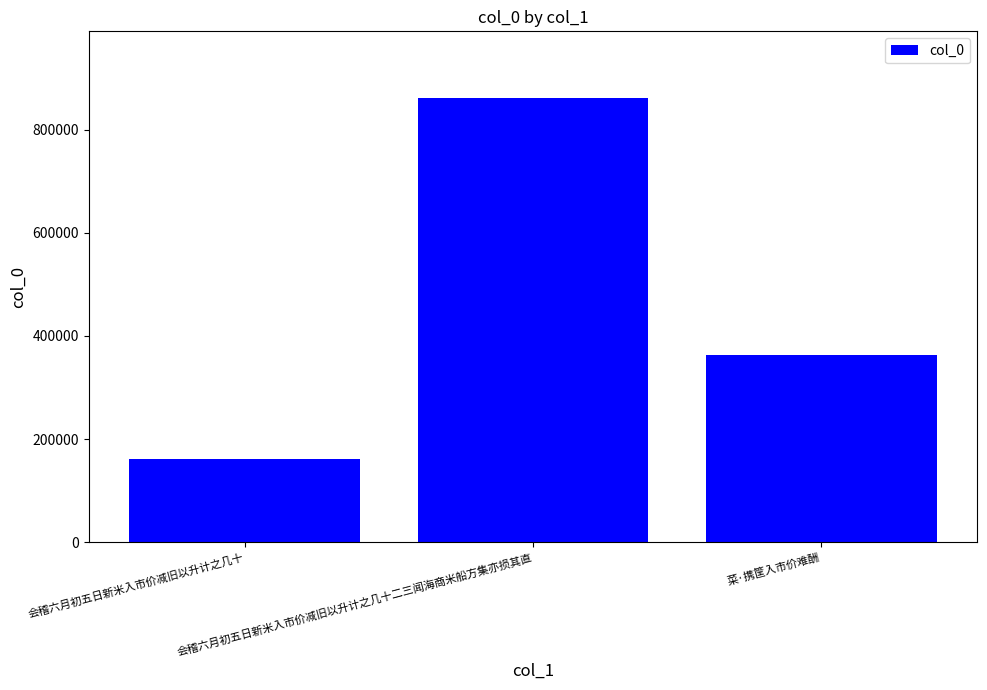

The value at 菜·携筐入市价难酬 is 94607. True or false?

False